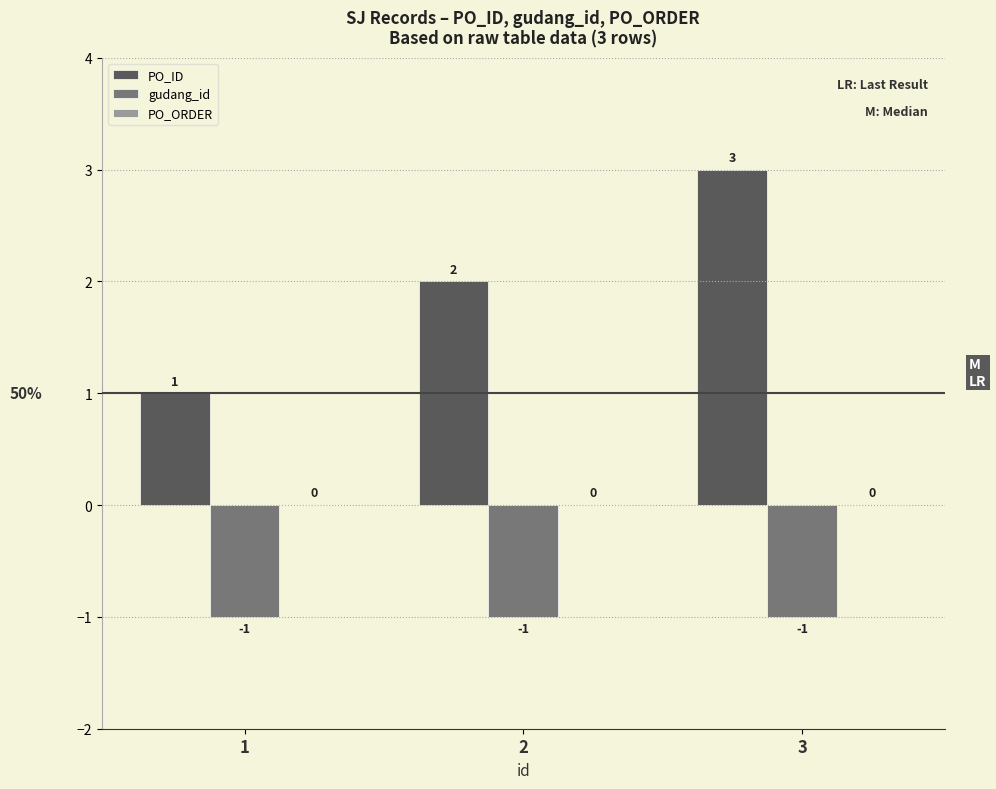

Are the bars horizontal?

No